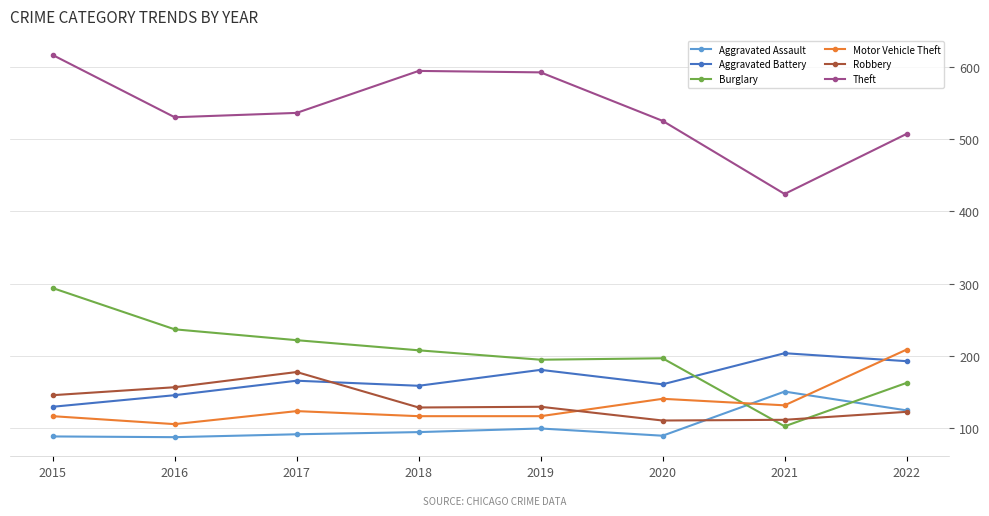

After their last crossing, which series has the higher values: Motor Vehicle Theft or Burglary?

Motor Vehicle Theft